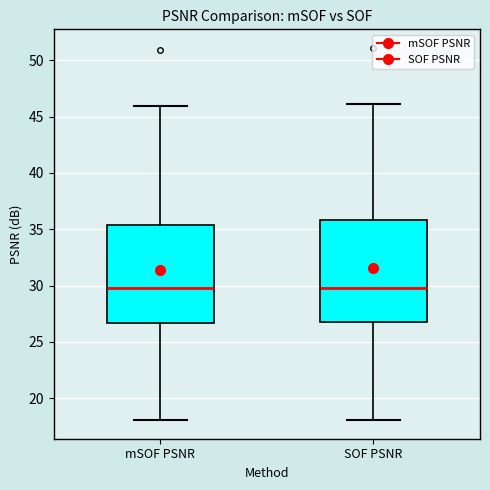

Where is the upper edge of the box for mSOF PSNR on the y-axis? The values are not printed on the chart, so give them approximately, as read against the axis.

35.5